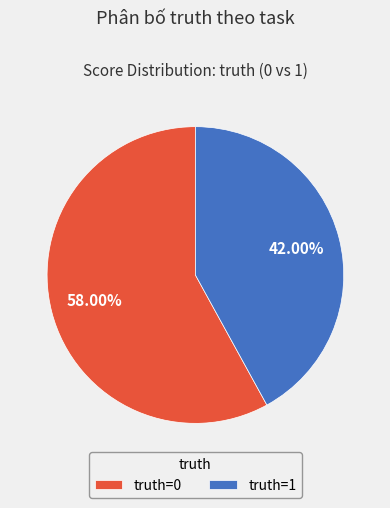

Do truth=0 and truth=1 together represent more than half of the pie?

Yes